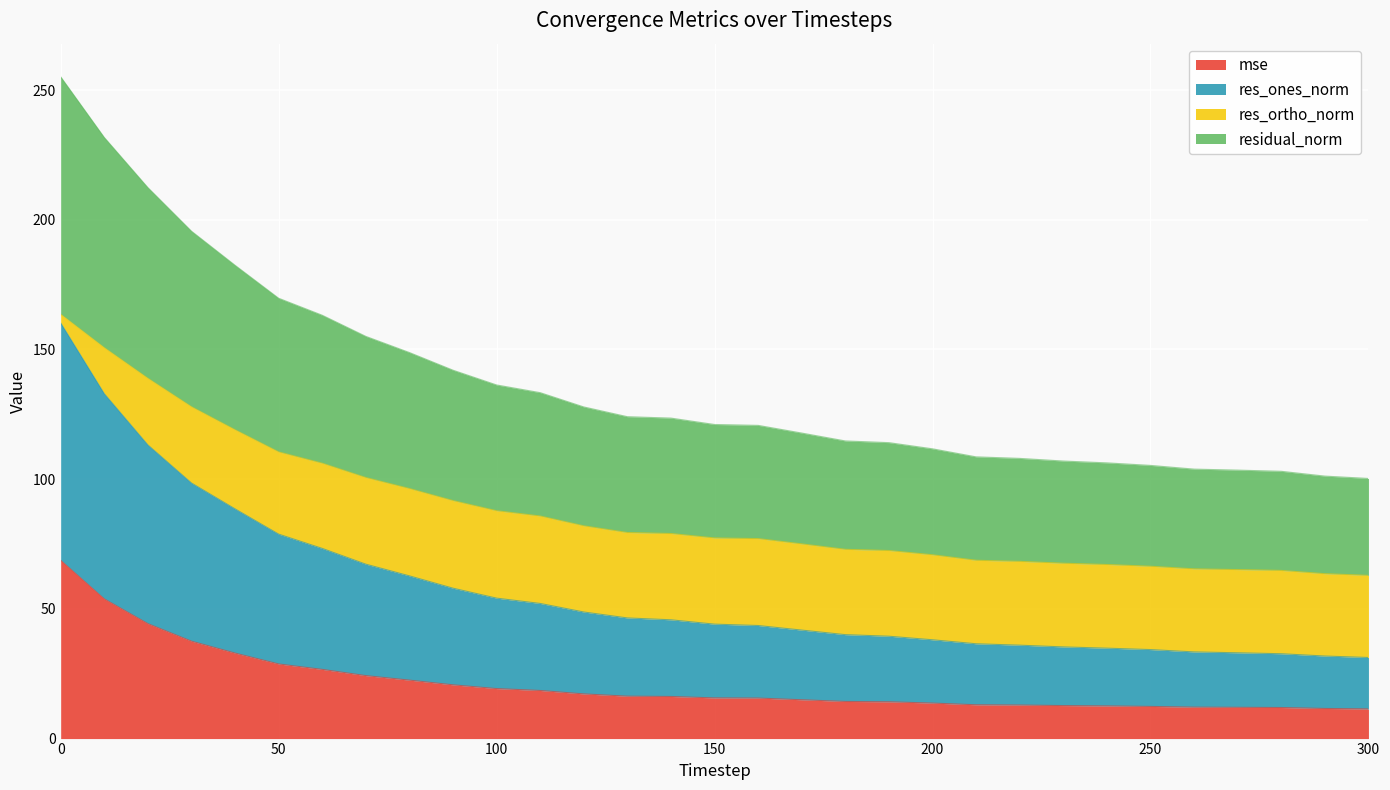

What is the highest value of the mse series?

68.7